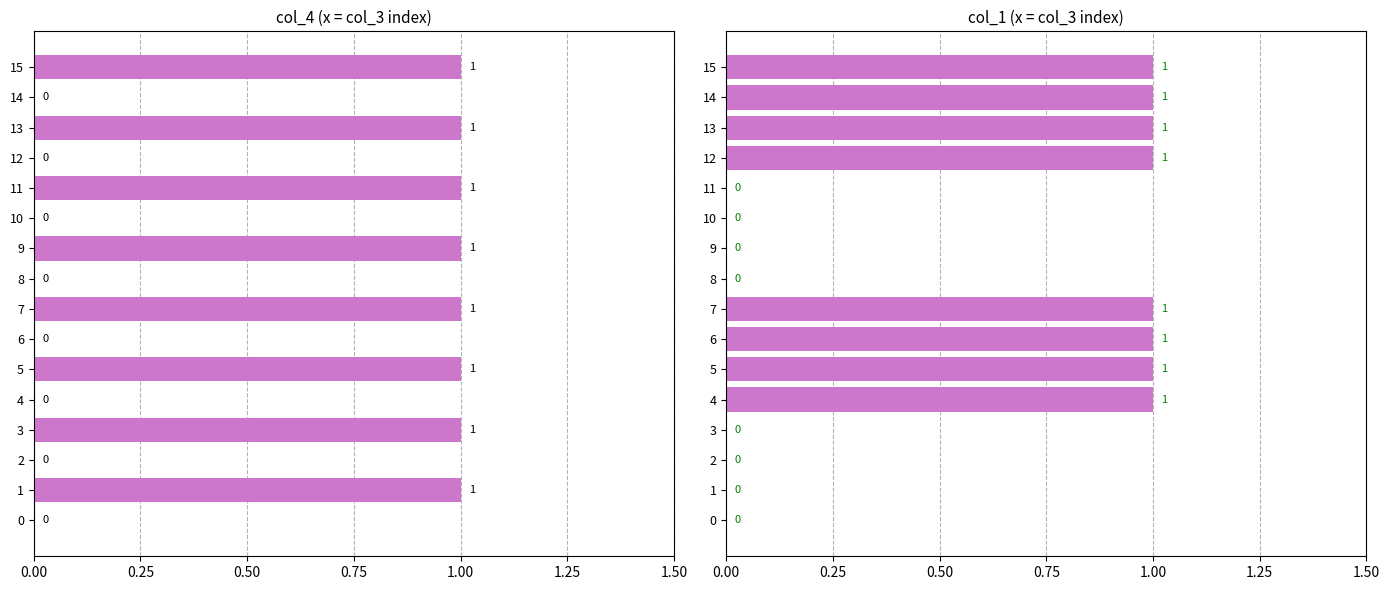

How many positive values does the col_4 series have?

8